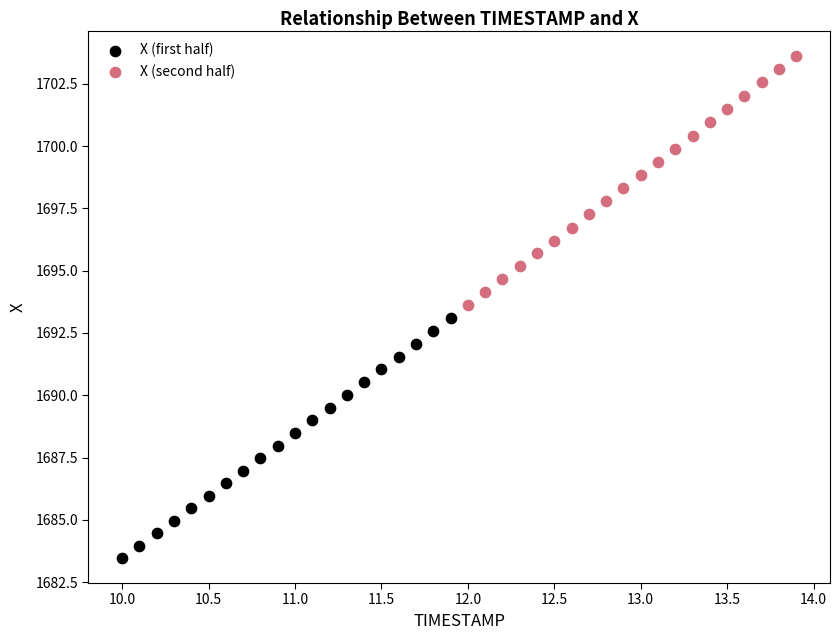

Which series contains the highest Y value?

X (second half)